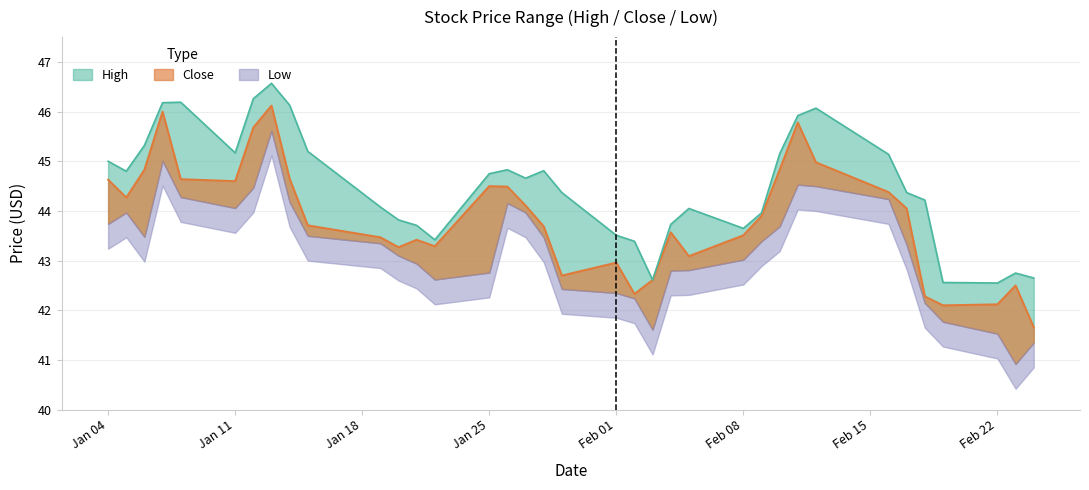

The Close series shows 10.6 at 2021-01-19. True or false?

False